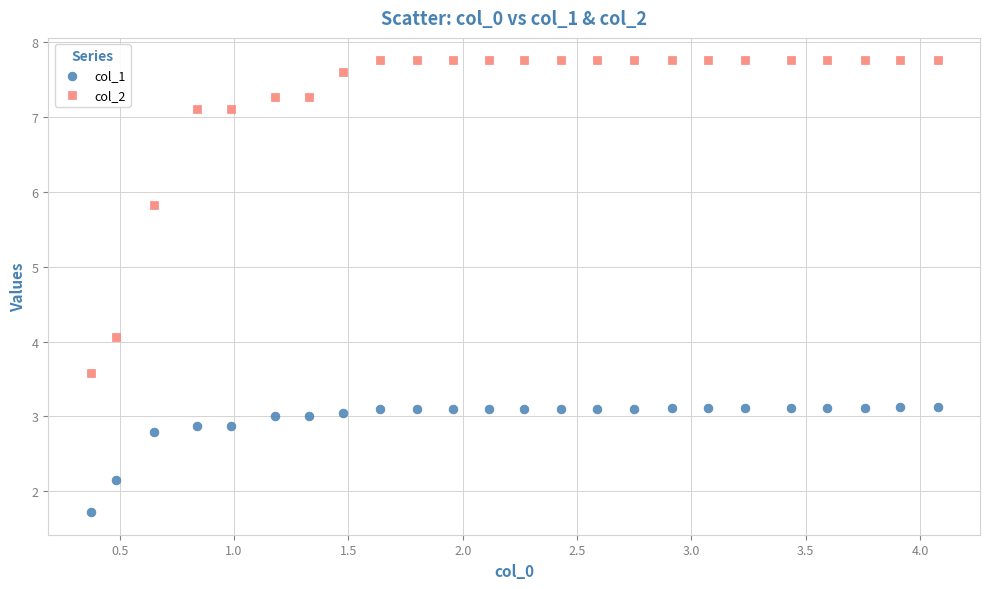

Across all data points, what is the range of X values (max minus min)?

3.7